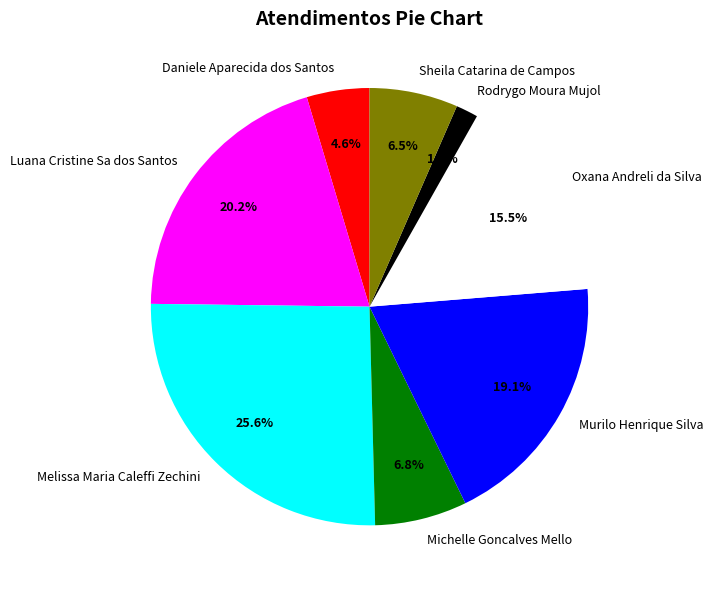

Is there any slice that represents more than half of the pie?

No